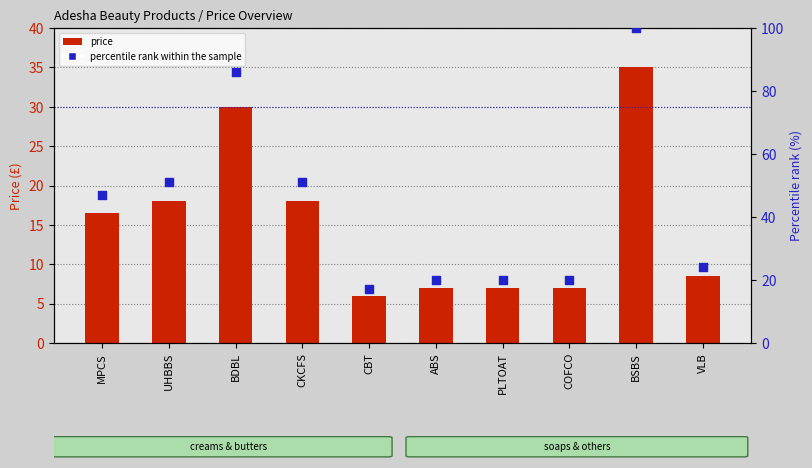

At which category is the sum across all series the highest?

BSBS